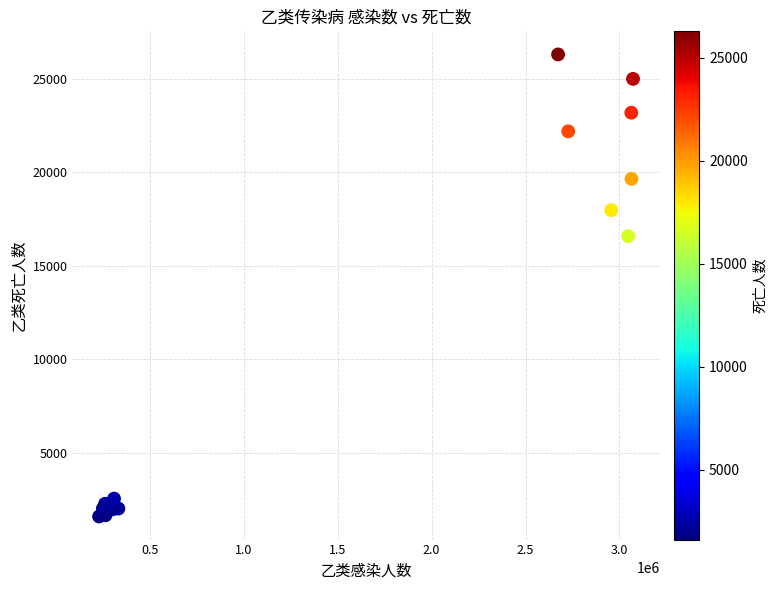

What Y value in the scatter plot is closest to 13948?

16584